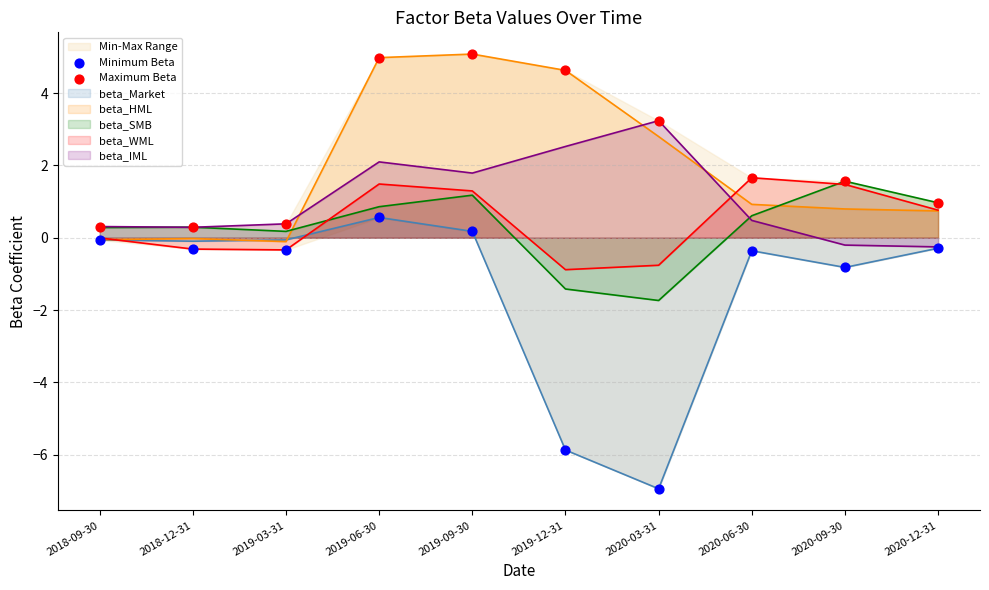

Which series has the largest Y range (max minus min)?

Minimum Beta